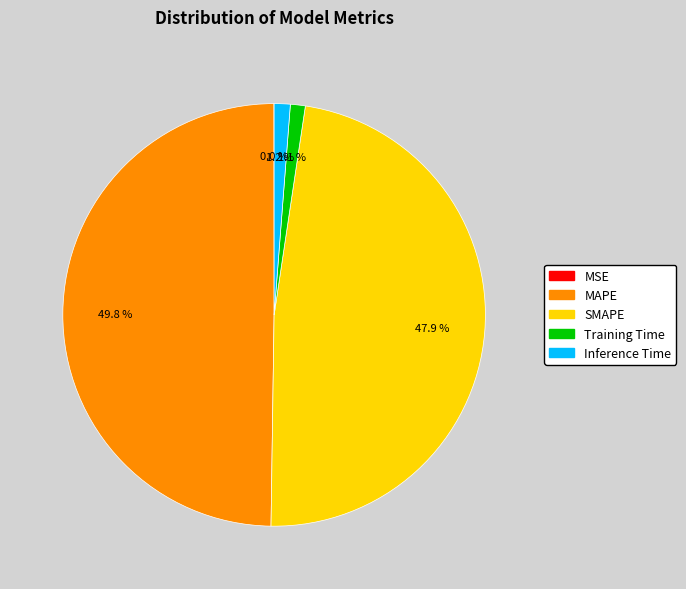

Does SMAPE account for over 50% of the chart?

No